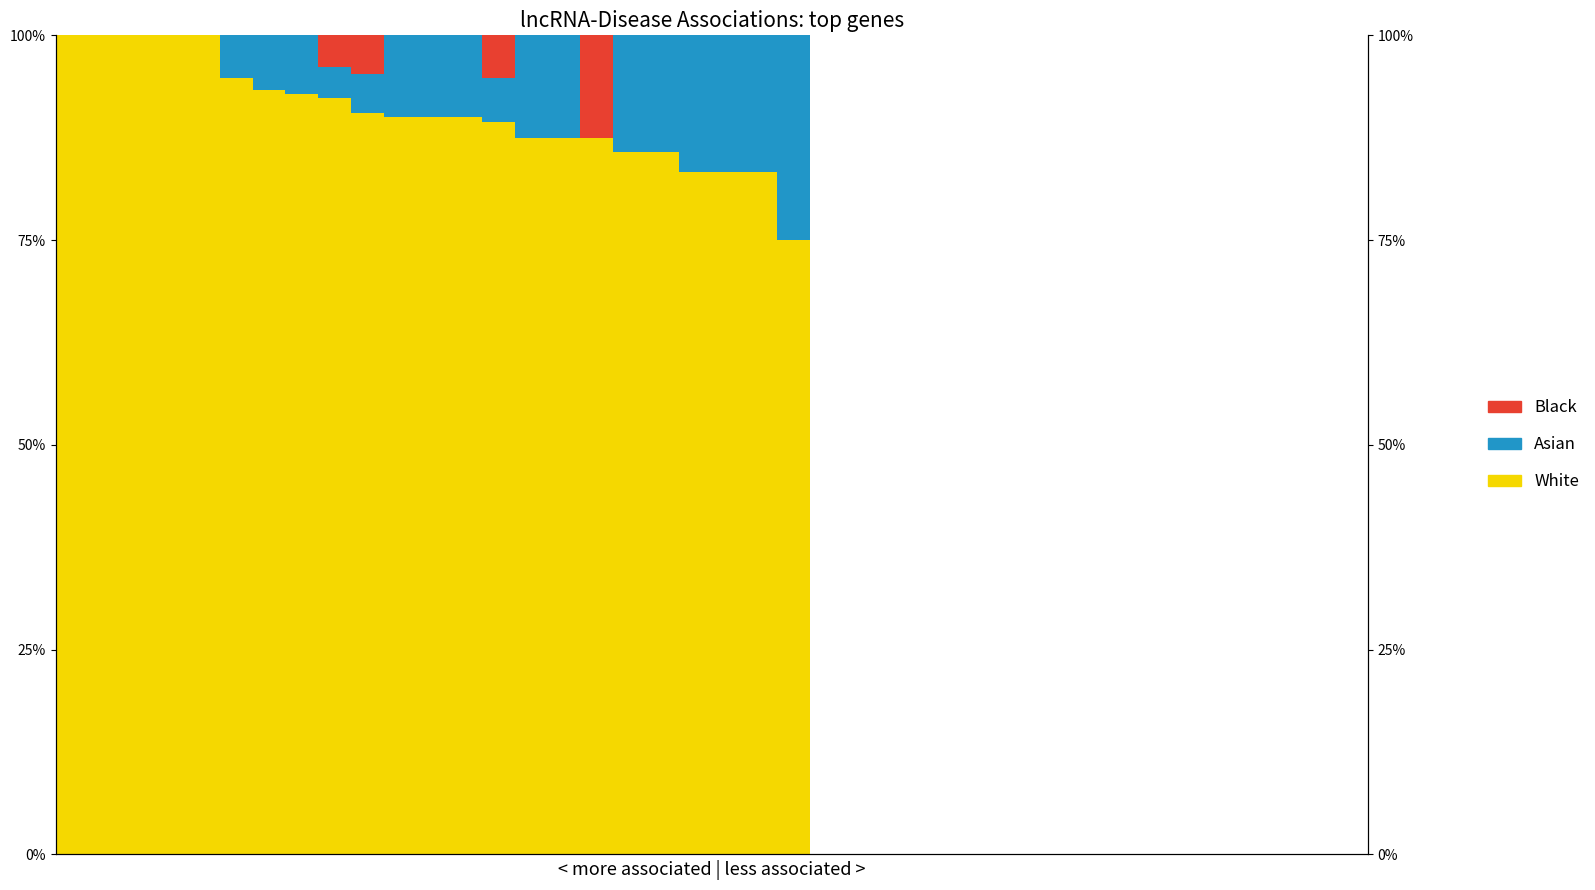

Which category has the lowest value across all series?

23